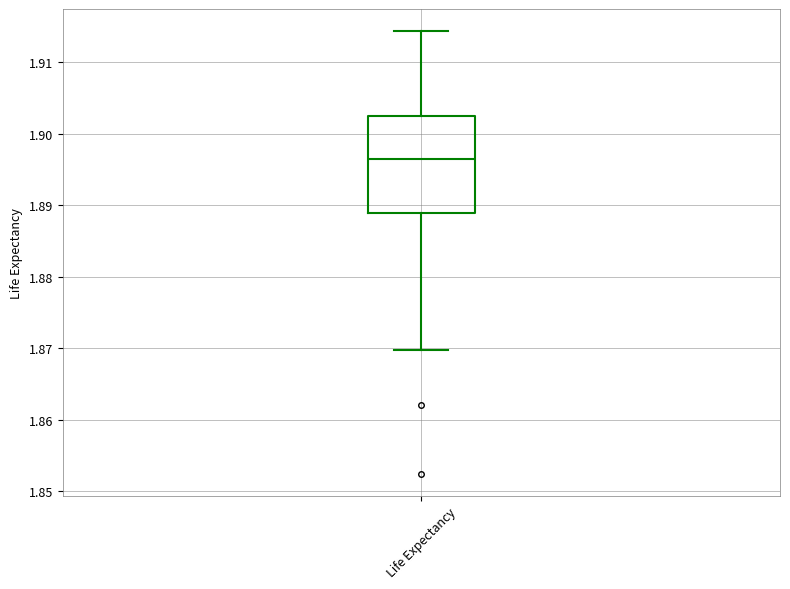

Where does the lower whisker of the box for Life Expectancy end on the y-axis? The values are not printed on the chart, so give them approximately, as read against the axis.

1.870